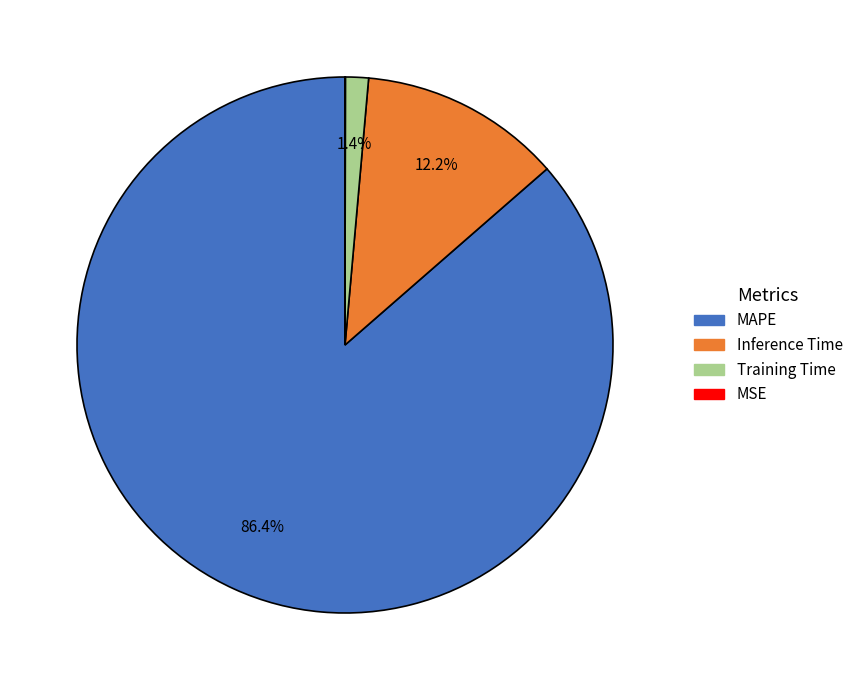

To the nearest percent, what is the average slice percentage?

25%